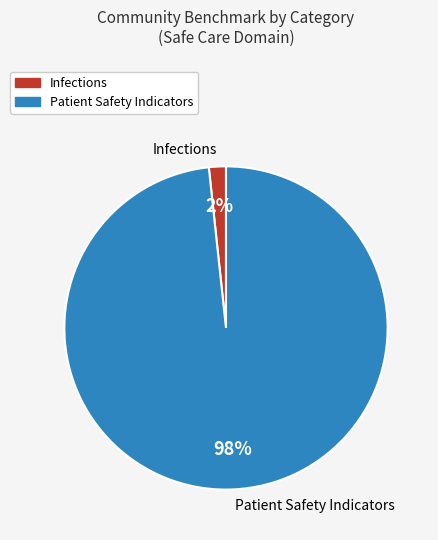

To the nearest percent, what is the average slice percentage?

50%